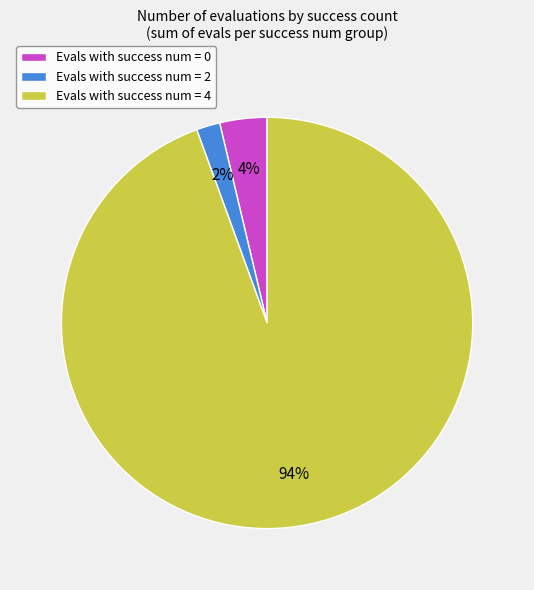

Approximately how many times larger is the value at Evals with success num = 0 compared to Evals with success num = 2?

2.0